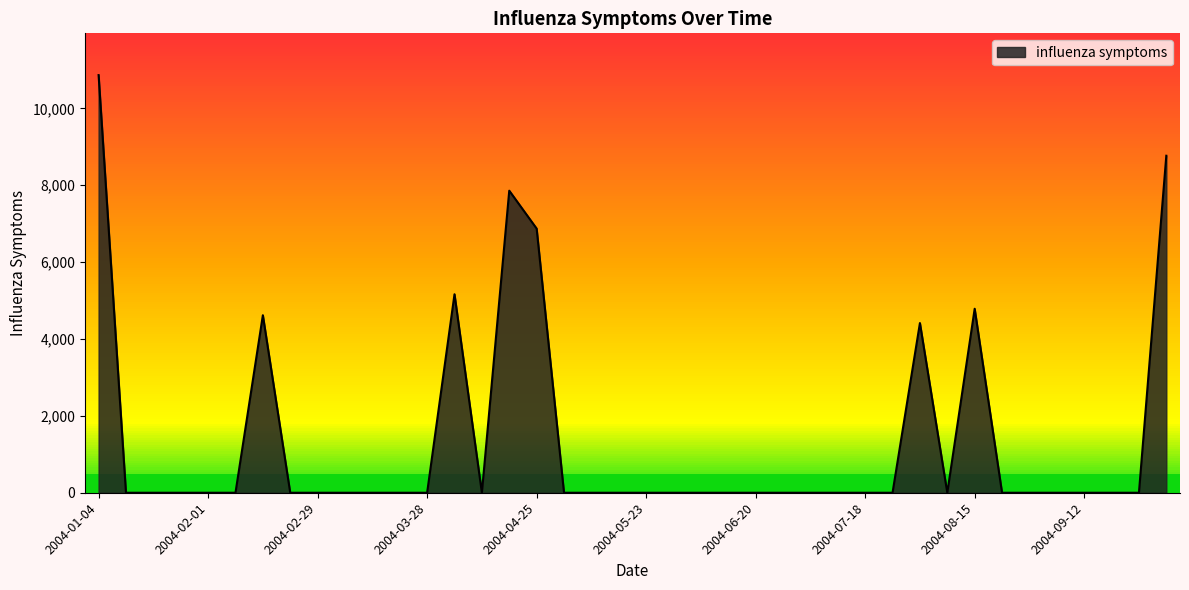

What is the difference between the maximum and minimum values?

10864.7